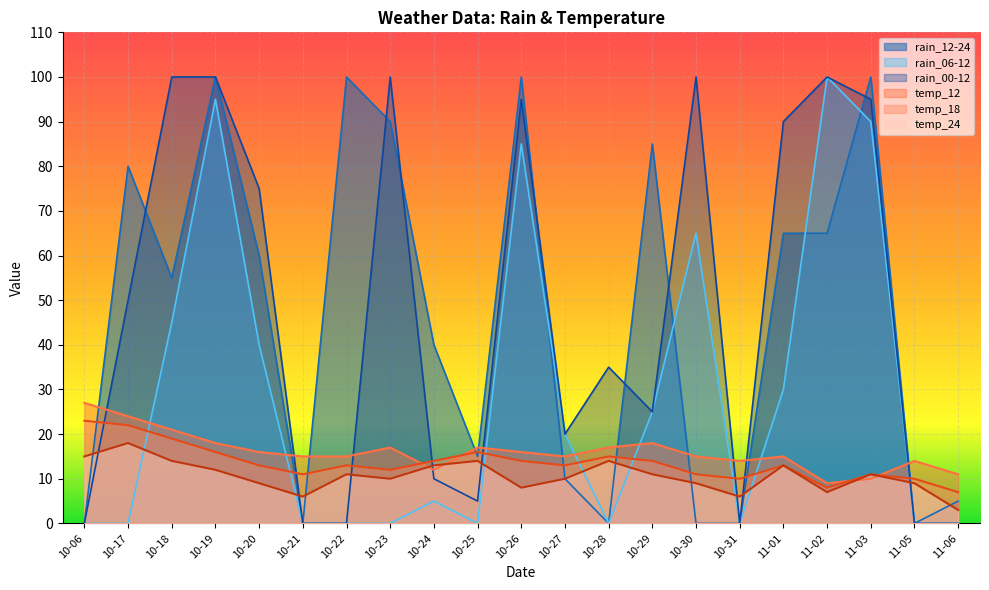

True or false: rain_12-24 has more than 0 points higher than both neighbors.

True